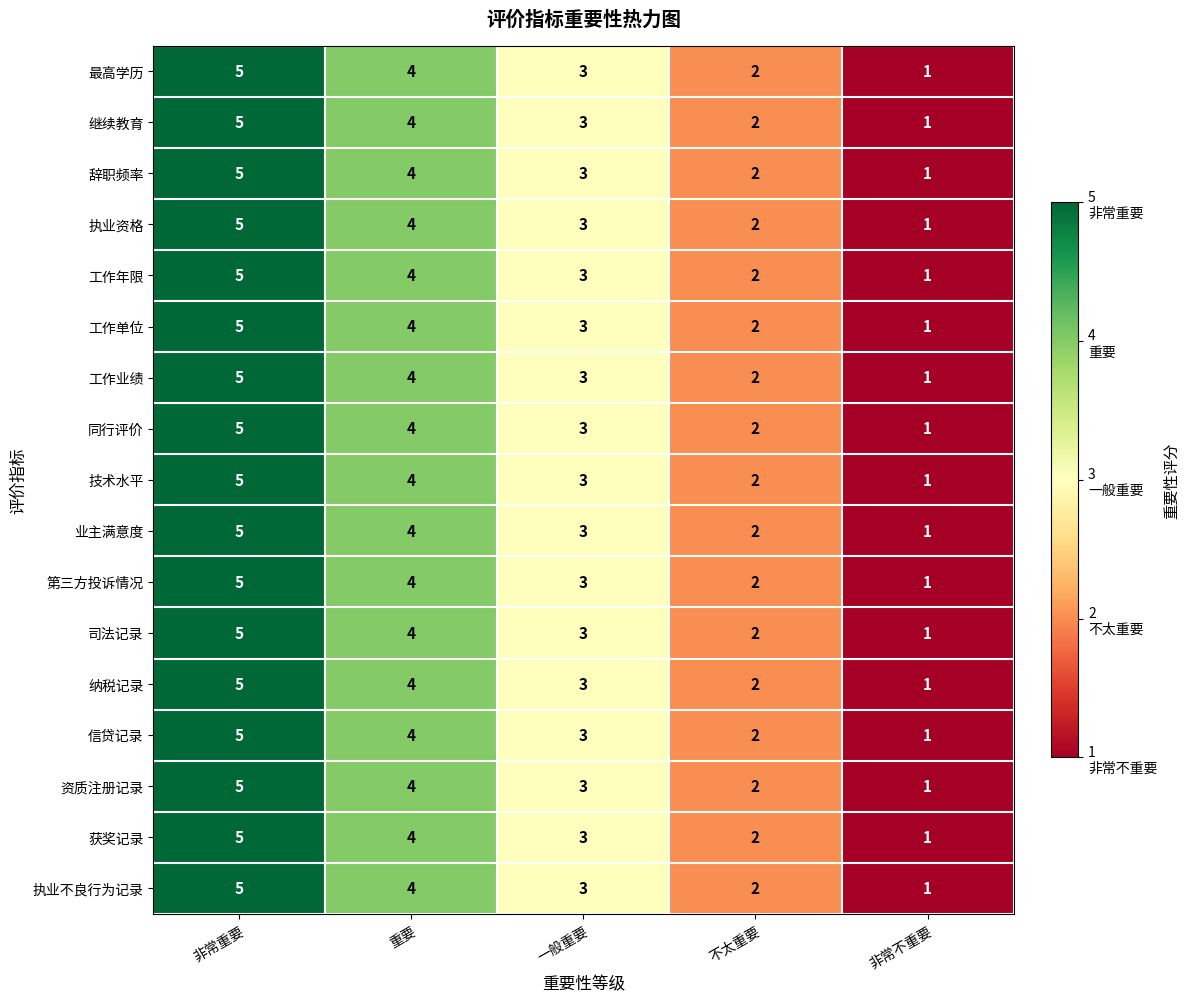

What is the total value across all series at 一般重要?

51